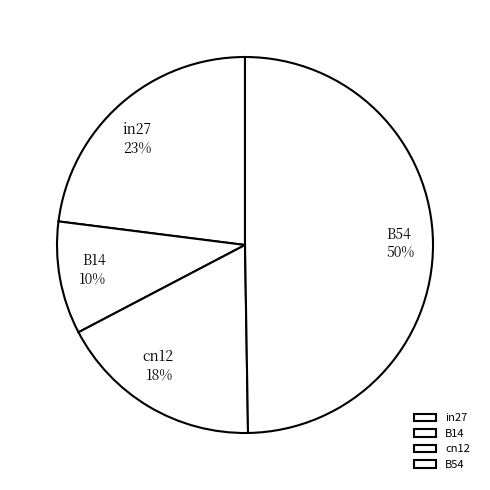

To the nearest percent, what portion does B54 represent?

50%